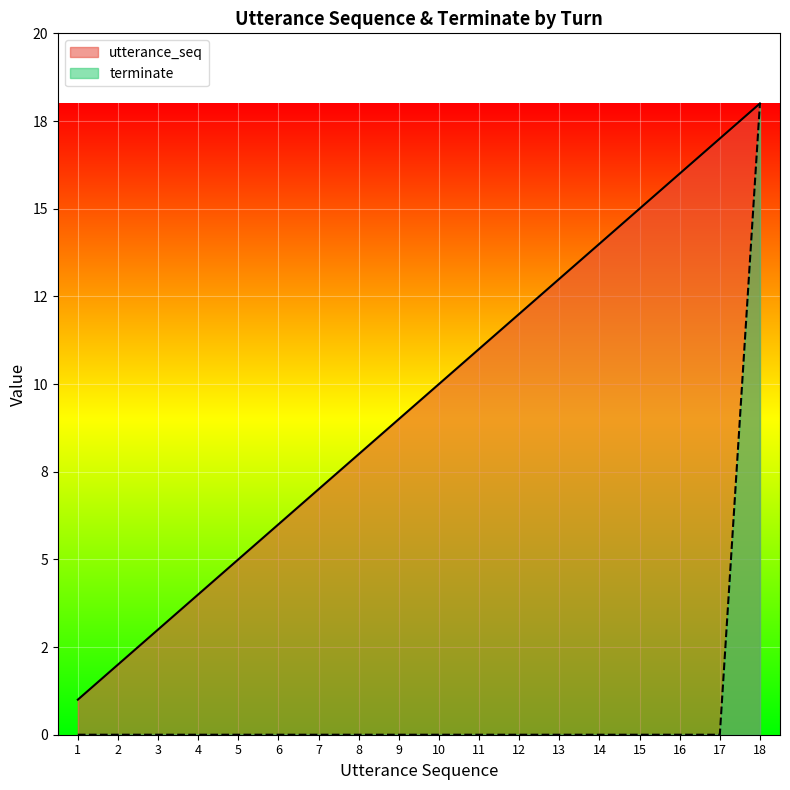

Which series has the largest total across all categories?

utterance_seq